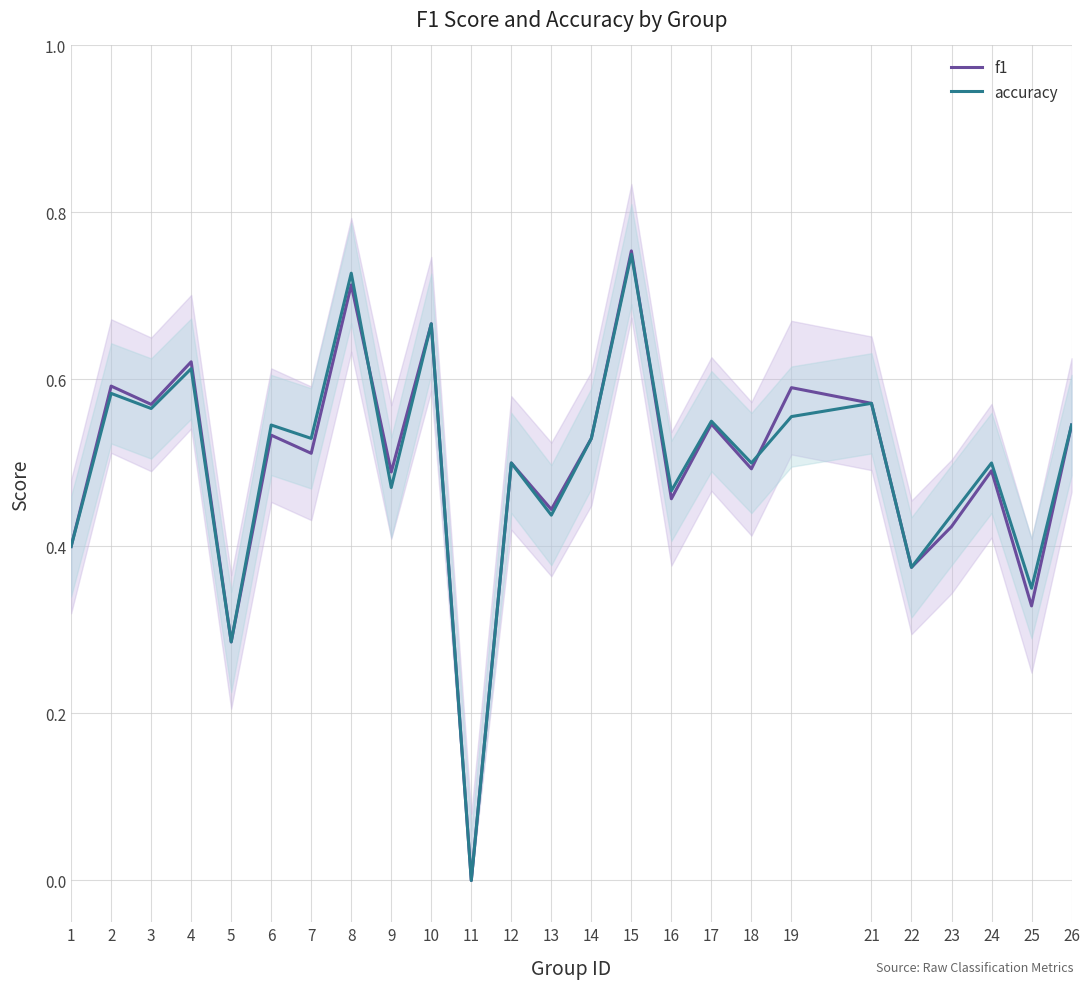

How many accuracy values are between 0 and 1?

25